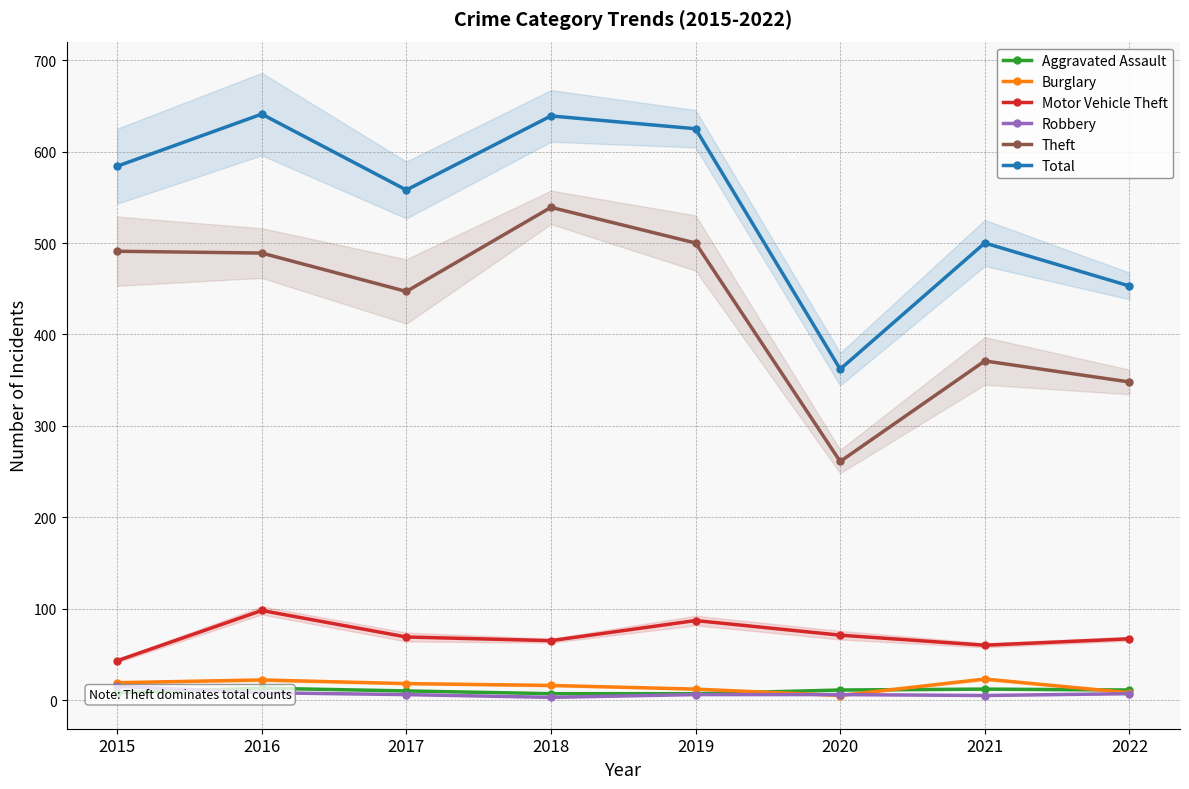

What is the value of the Robbery point at the 8th from the left?

7